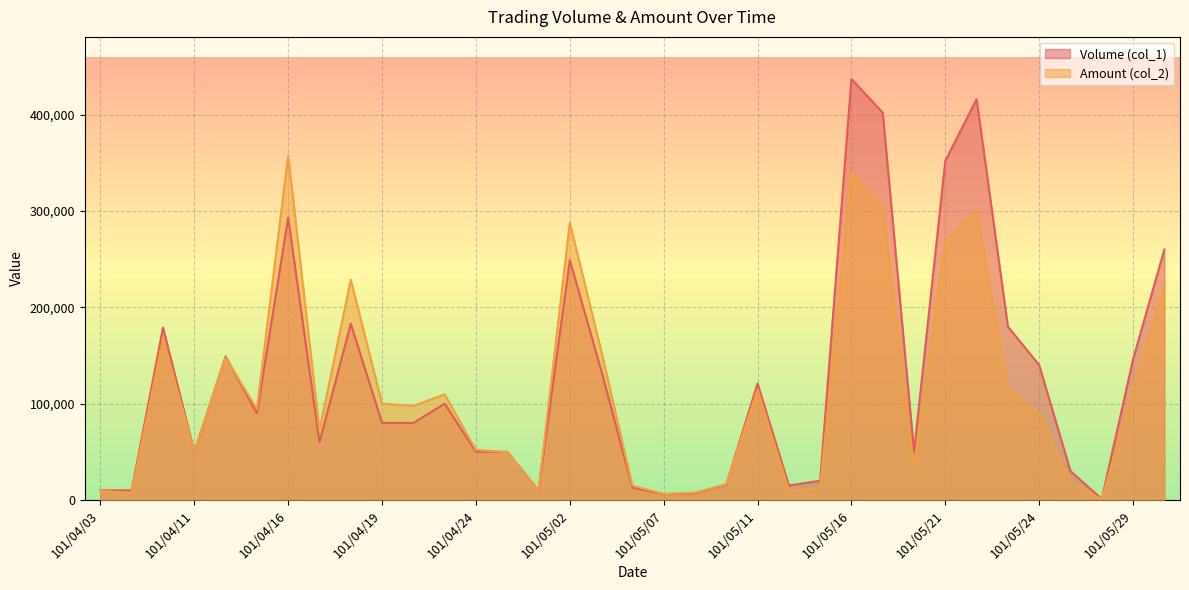

At which category is the sum across all series the highest?

101/05/16